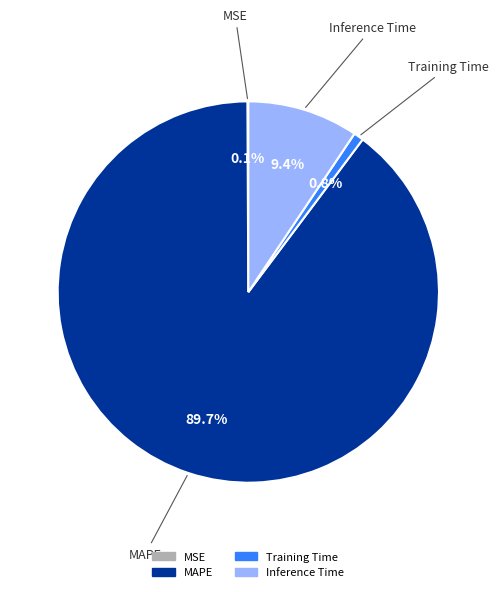

Does any single category account for the majority?

Yes